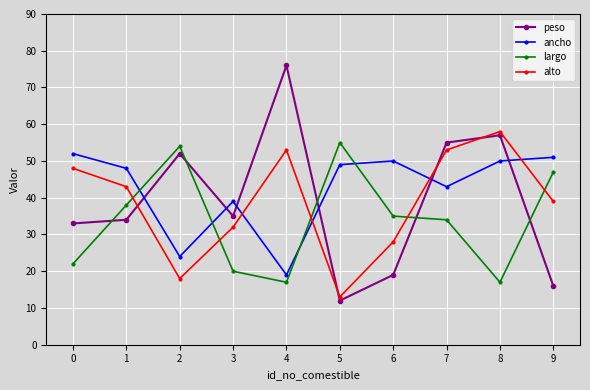

Is it true that ancho equals 52 at 0?

True